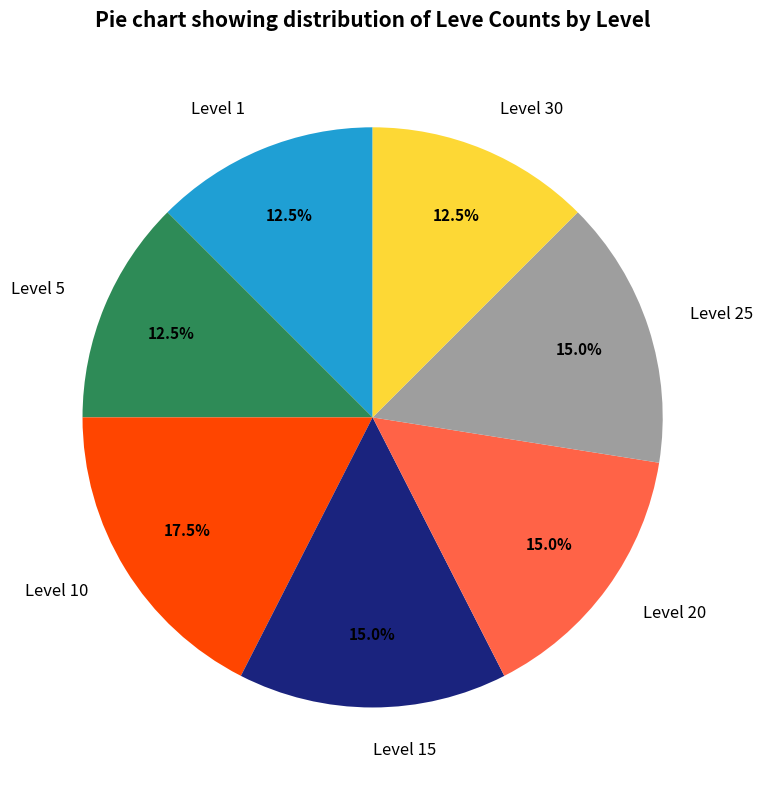

Which category has the biggest portion of the pie?

Level 10